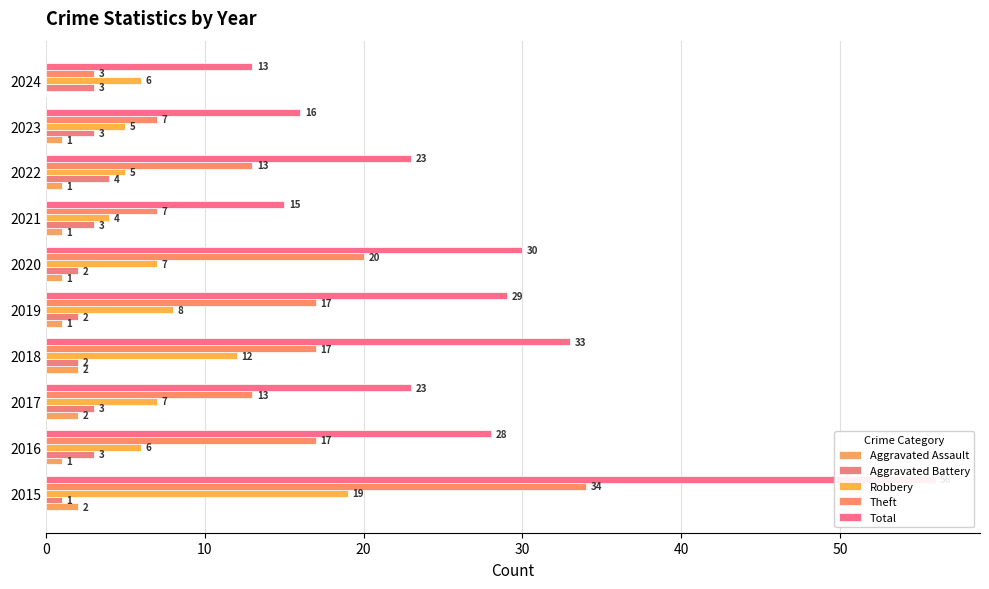

At how many categories does at least one series exceed 41?

1